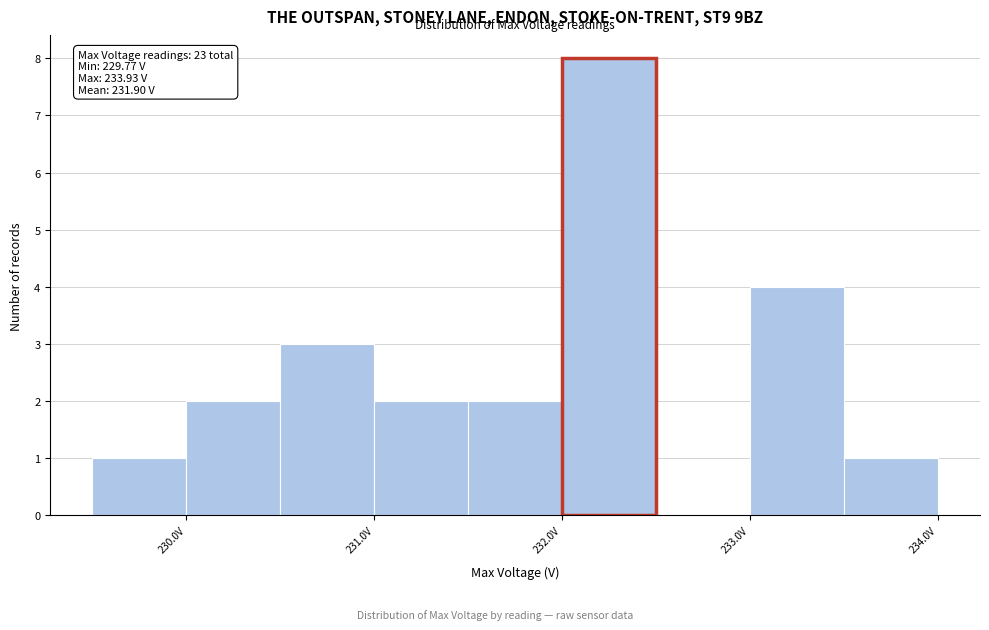

Which range on the x-axis has the tallest bar?

232.0 to 232.5